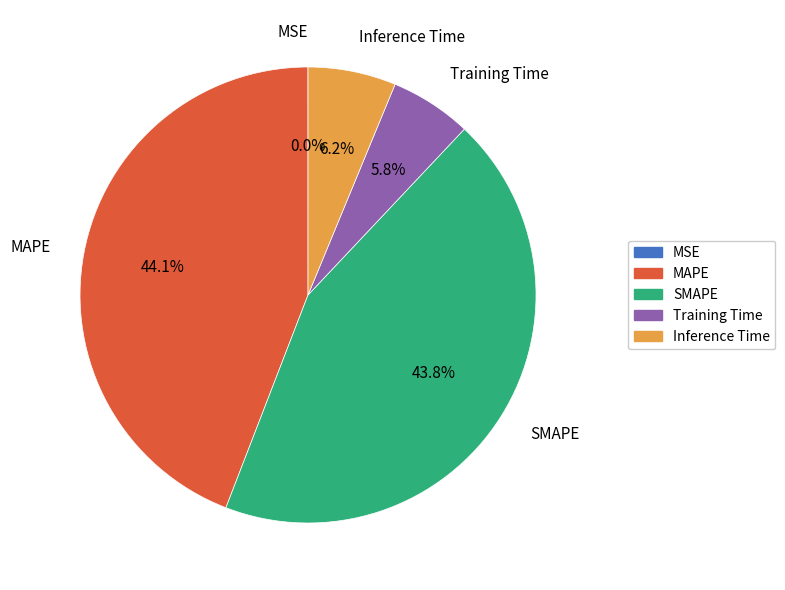

Is there a majority slice in this chart?

No